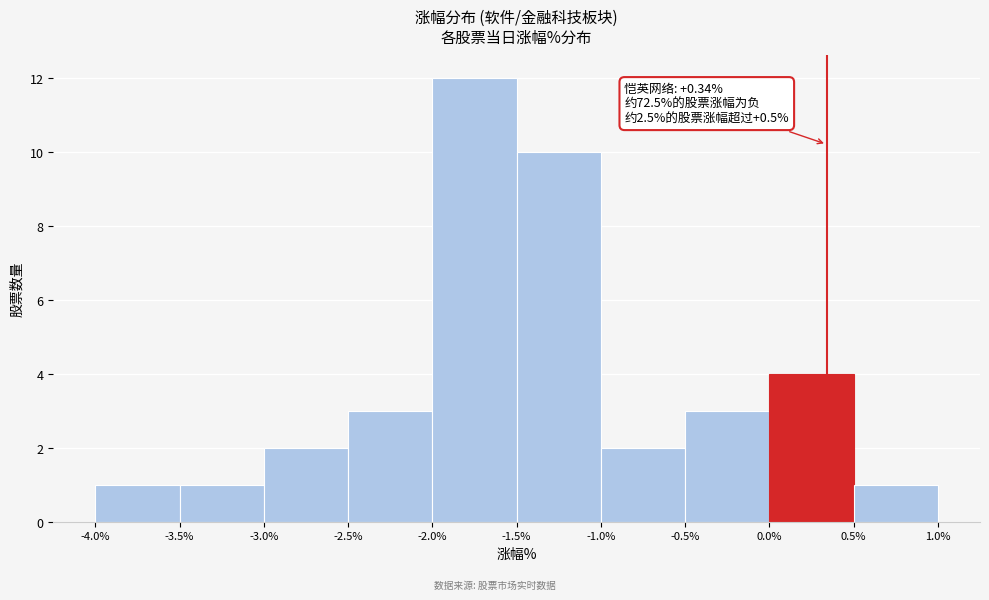

Which range on the x-axis has the tallest bar?

-2.0% to -1.5%